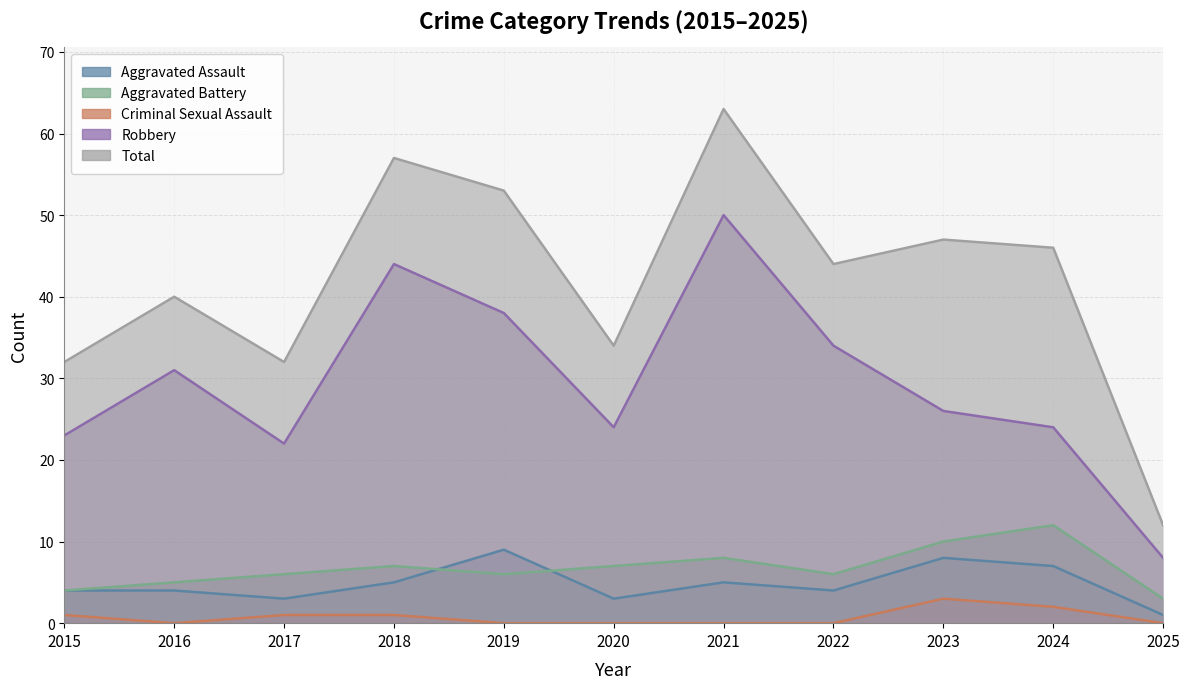

At which category does the chart reach its peak across all series?

2021